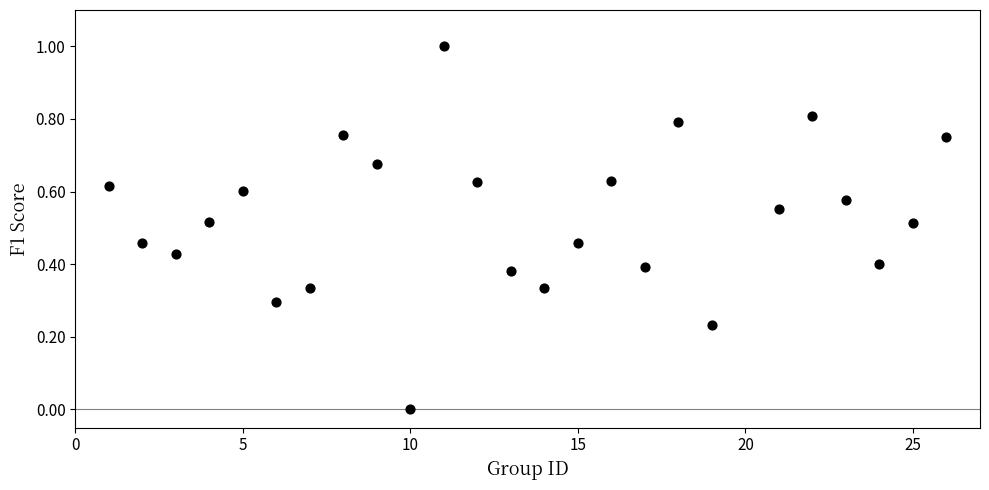

What is the range of Y values (max minus min)?

1.0